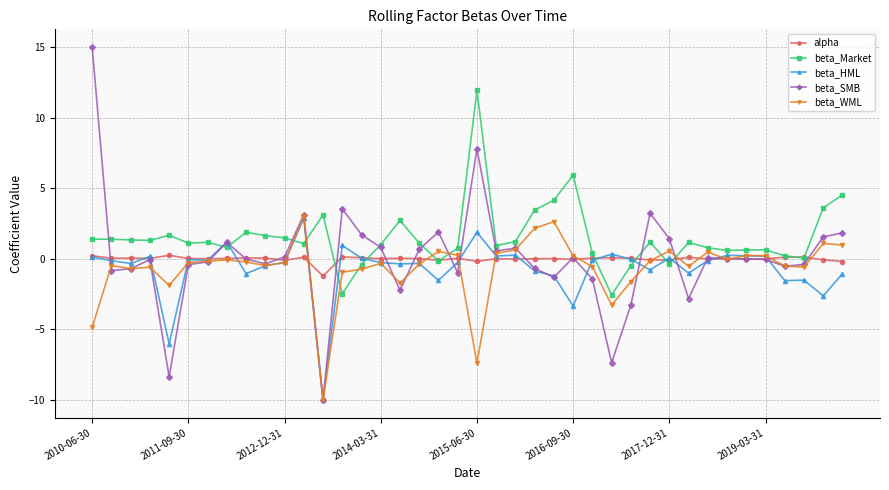

Which series has the widest spread of values?

beta_SMB